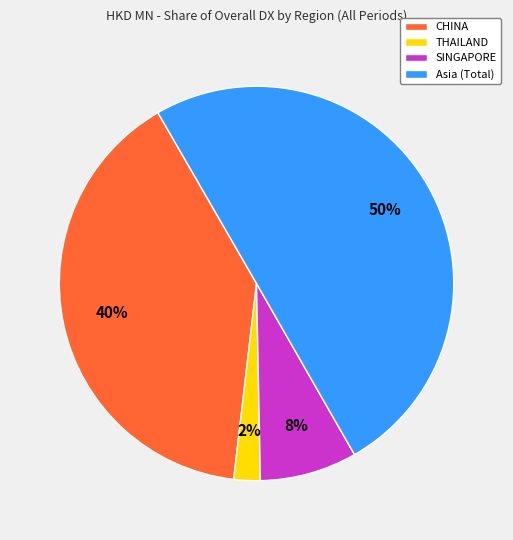

What percentage is the SINGAPORE slice, to the nearest percent?

8%